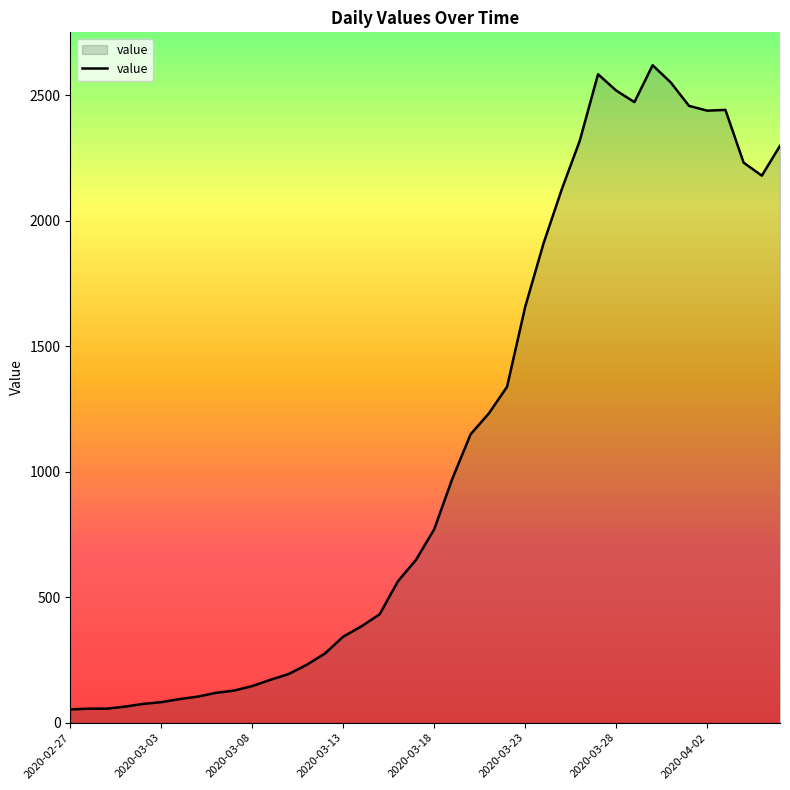

What is the greatest value displayed?

2619